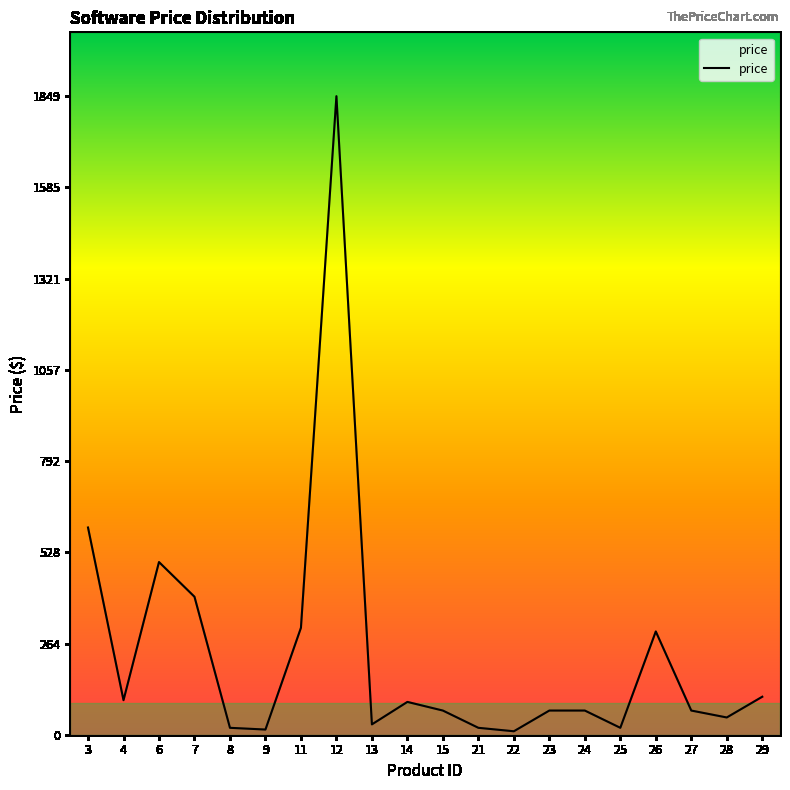

Where is the first local maximum?

6